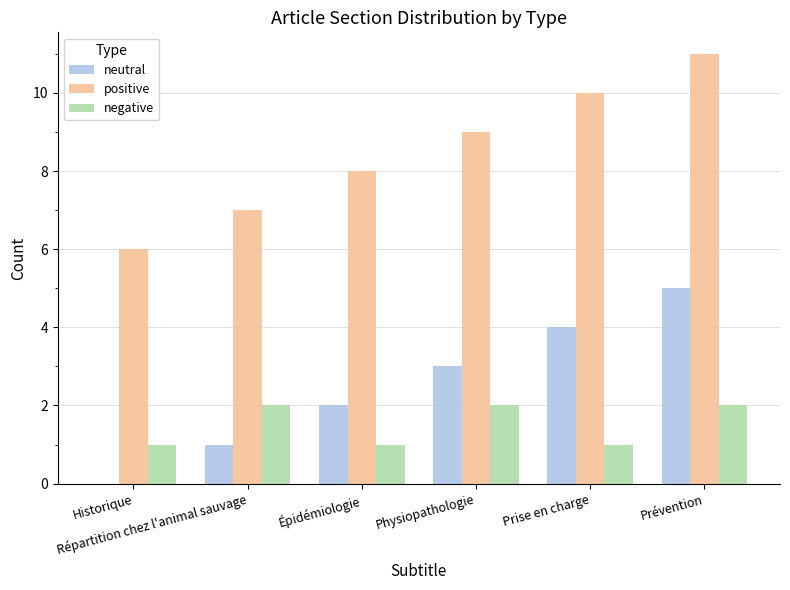

At which label is neutral closest to 2?

Épidémiologie